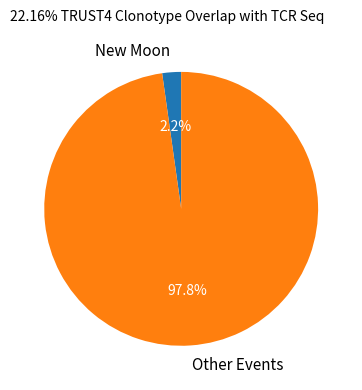

Which has a higher value, New Moon or Other Events?

Other Events